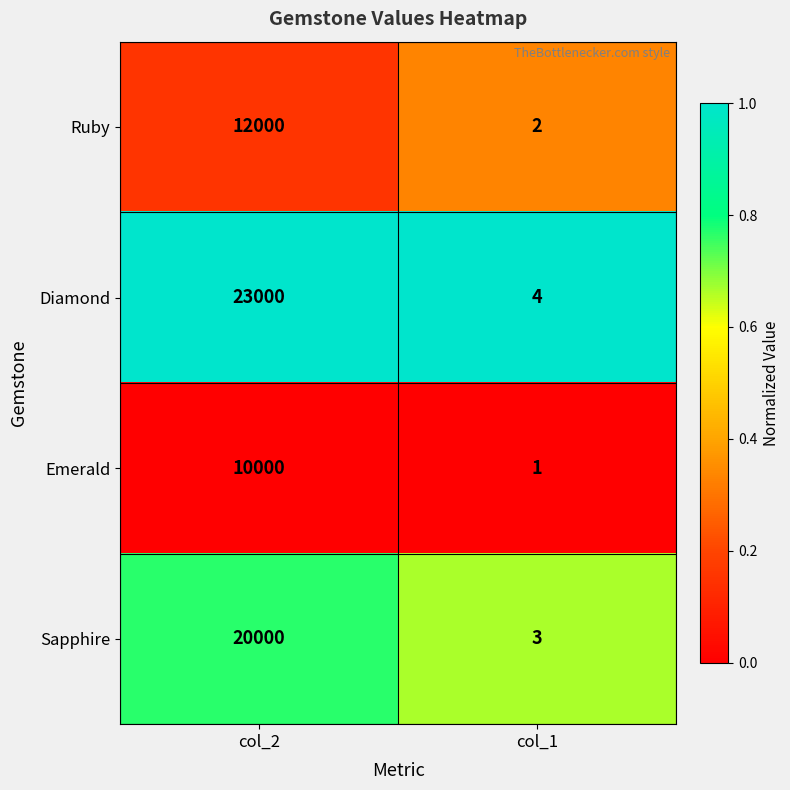

What is the spread (max minus min) of values at col_1?

3